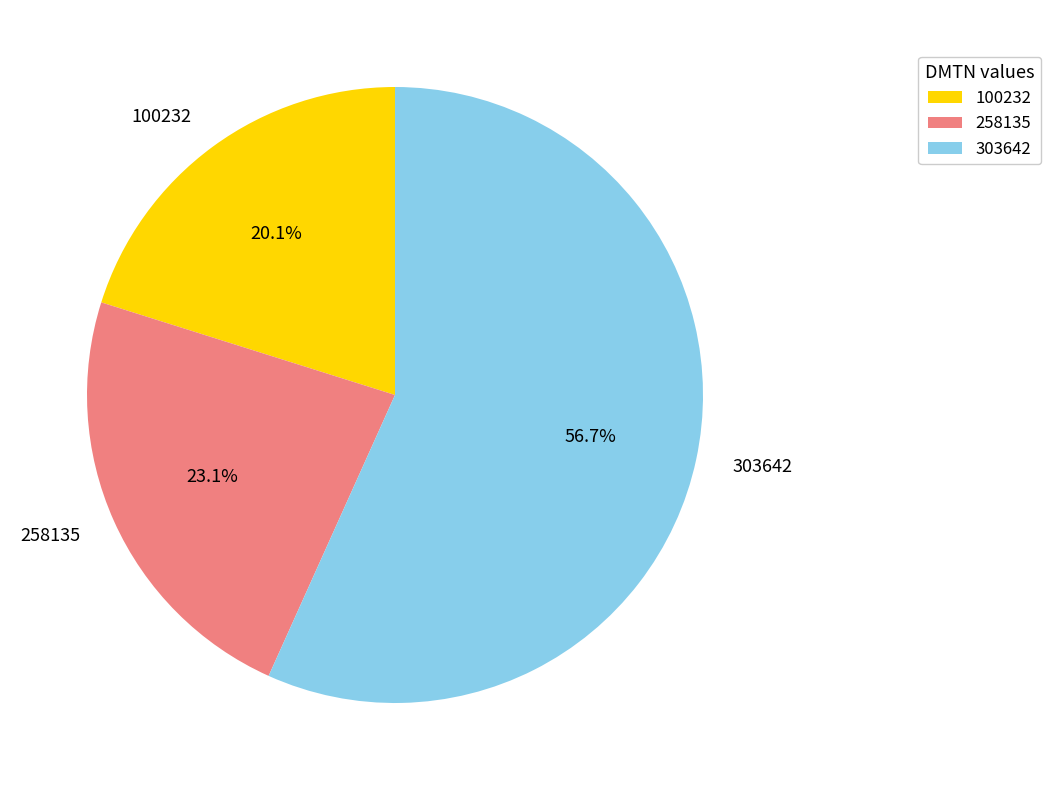

What is the largest slice in the pie chart?

303642